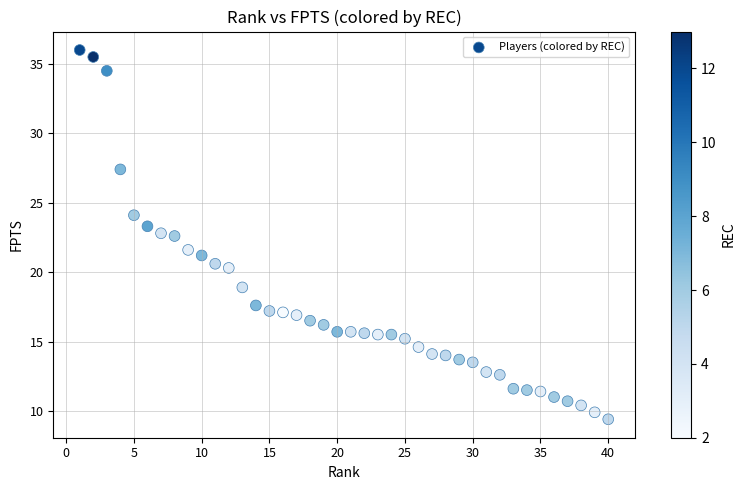

What is the range of X values (max minus min)?

39.0